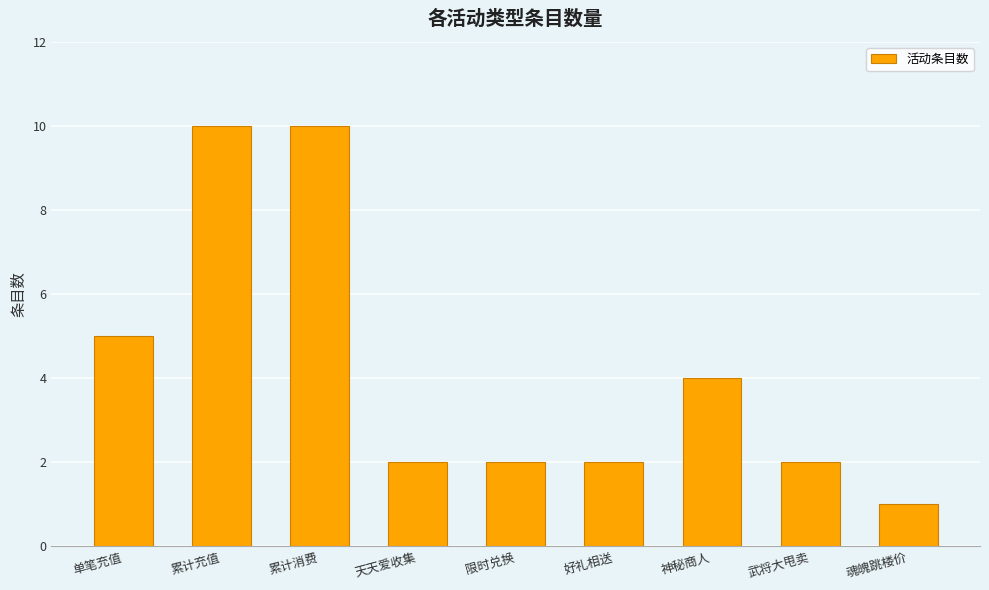

What is the label of the 7th bar from the right?

累计消费